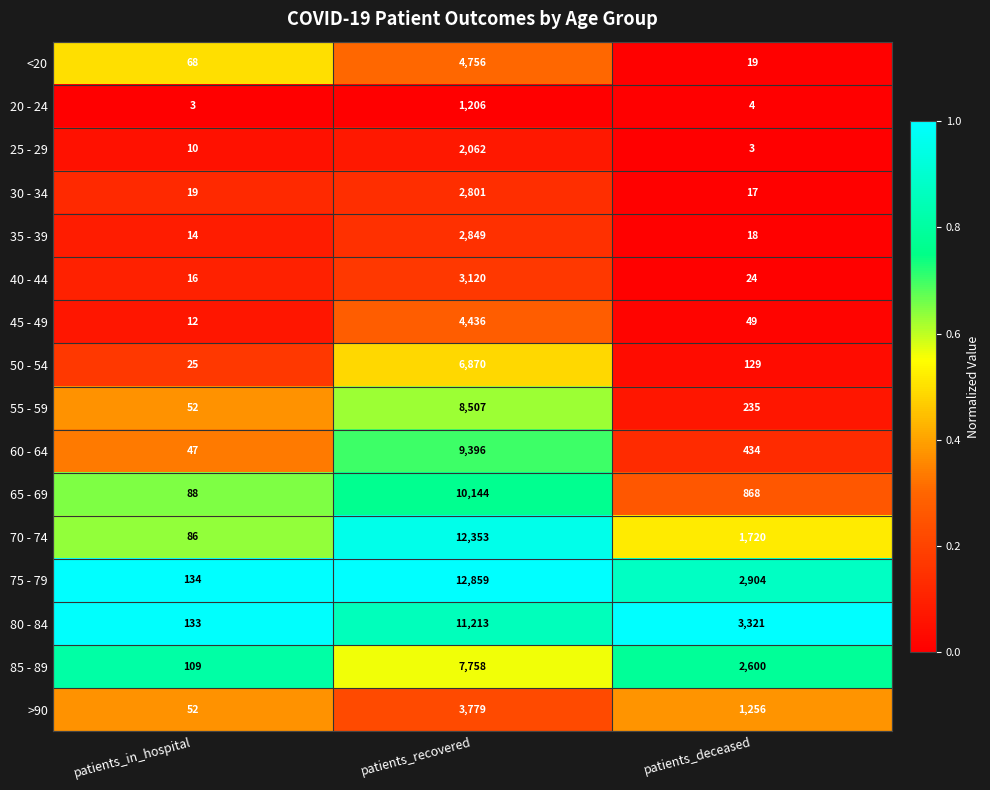

What is the difference between the maximum and minimum values in the 60 - 64 series?

9349